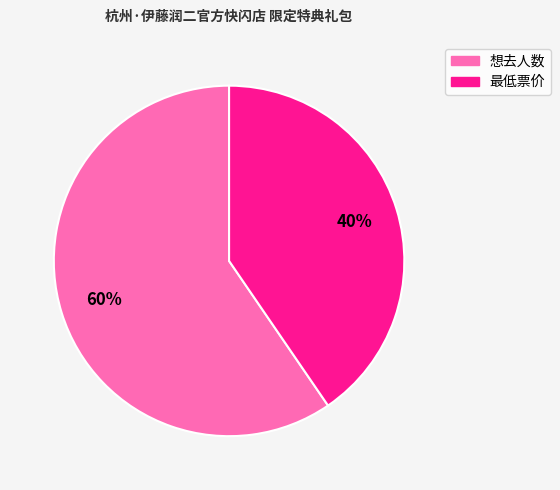

To the nearest percent, what is the combined percentage of 想去人数 and 最低票价?

100%